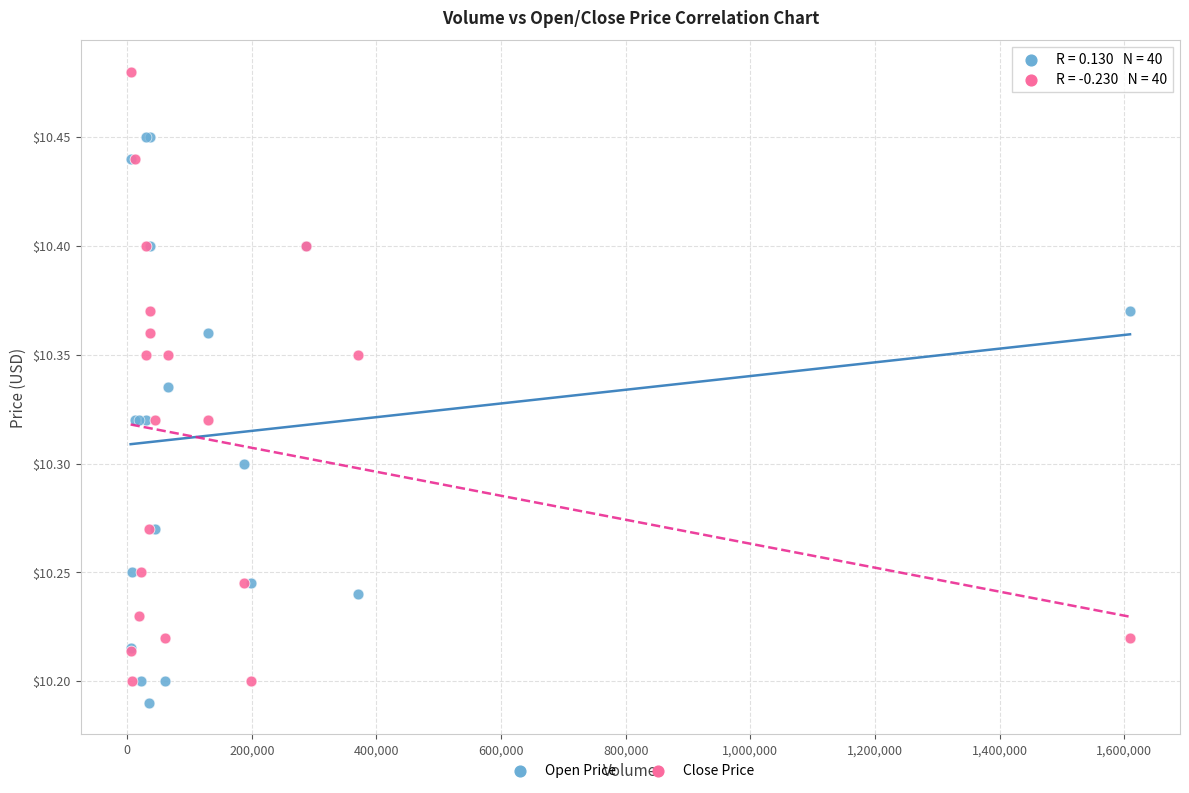

Which series contains the highest Y value?

Close Price